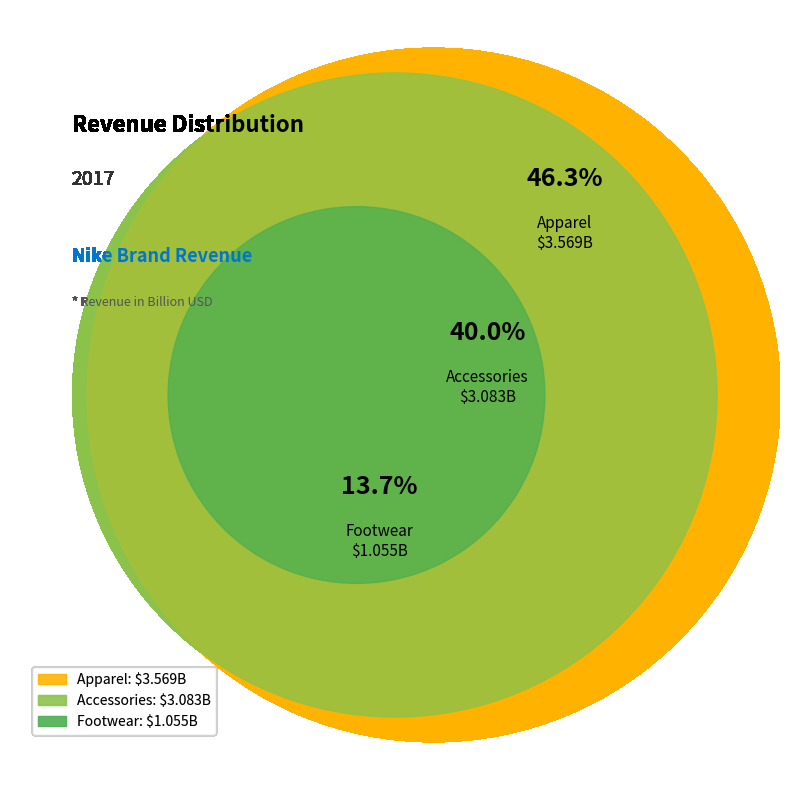

What percentage is NOT represented by Apparel?

53.7%